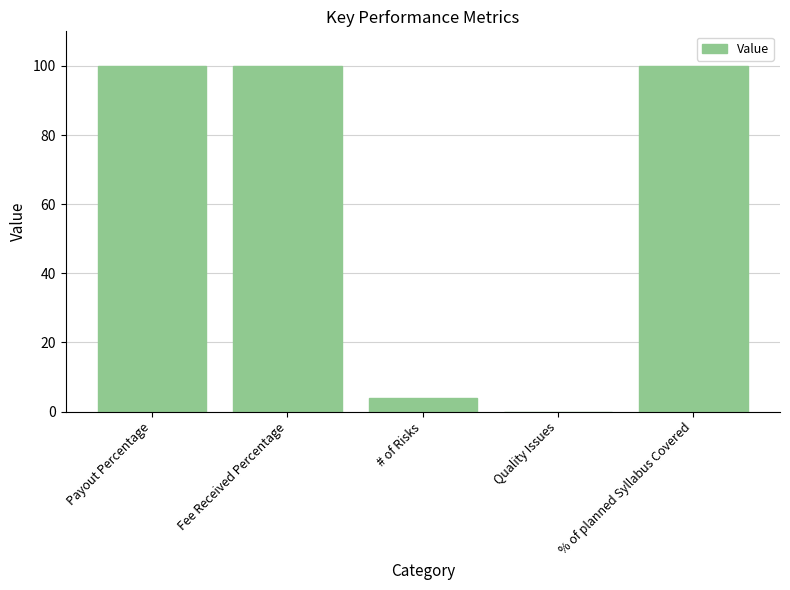

Is it true that the value at Payout Percentage is 130?

False